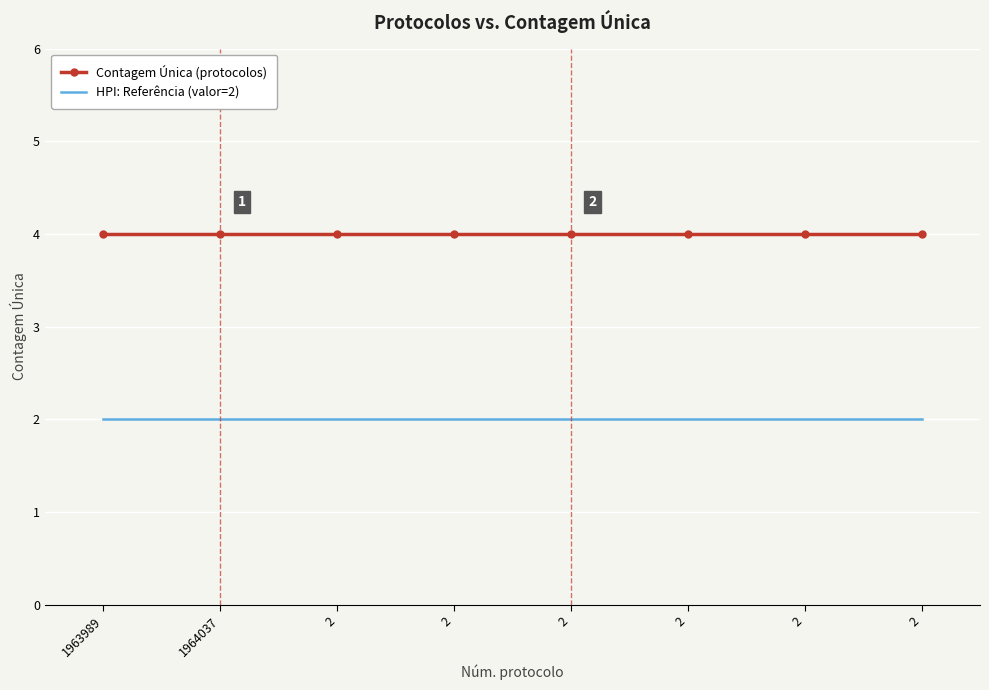

What is the spread (max minus min) of values at 2?

2